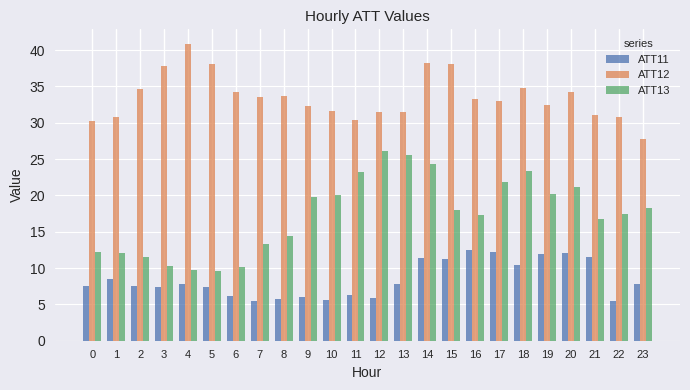

Rank the series by their average value, from lowest to highest.

ATT11, ATT13, ATT12